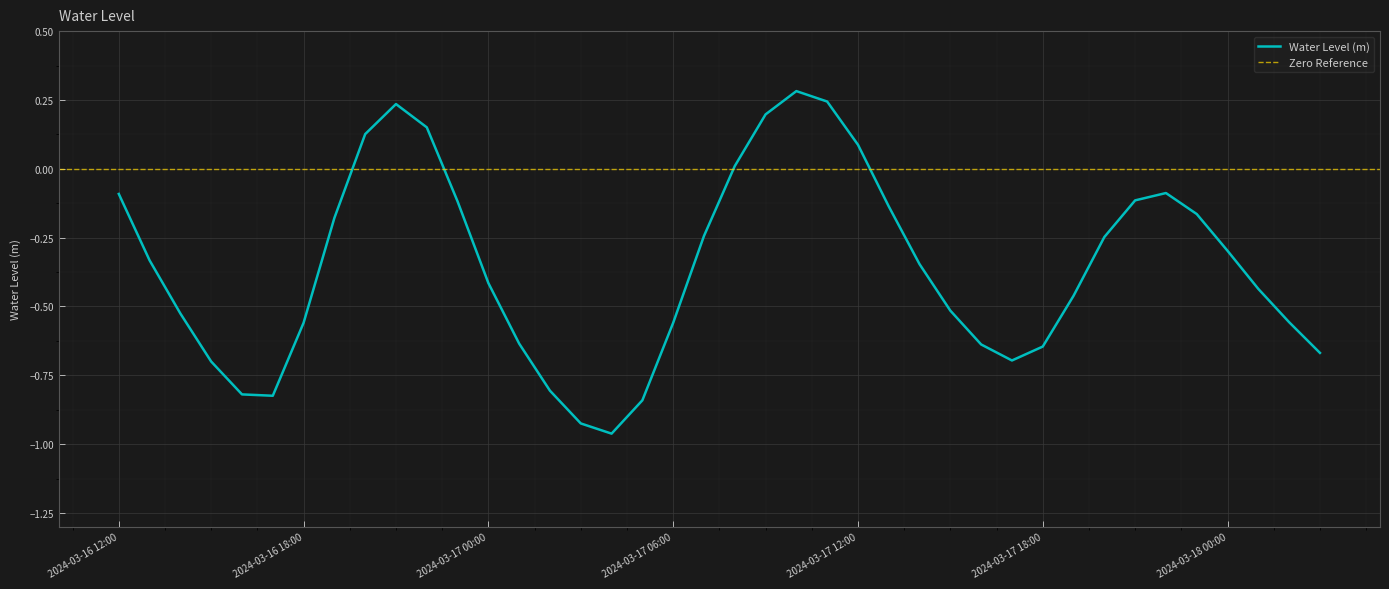

What is the difference between the second highest and minimum values?

1.2